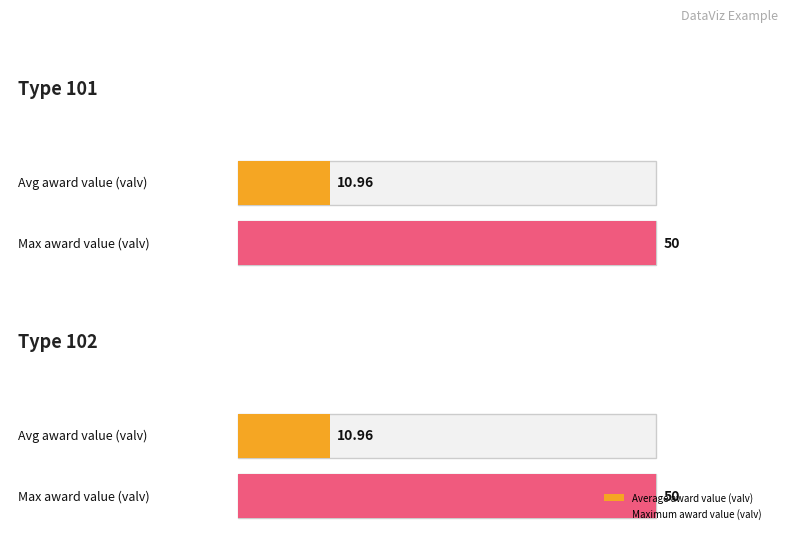

What is the value of the max_valv bar at the 1st from the left?

50.0